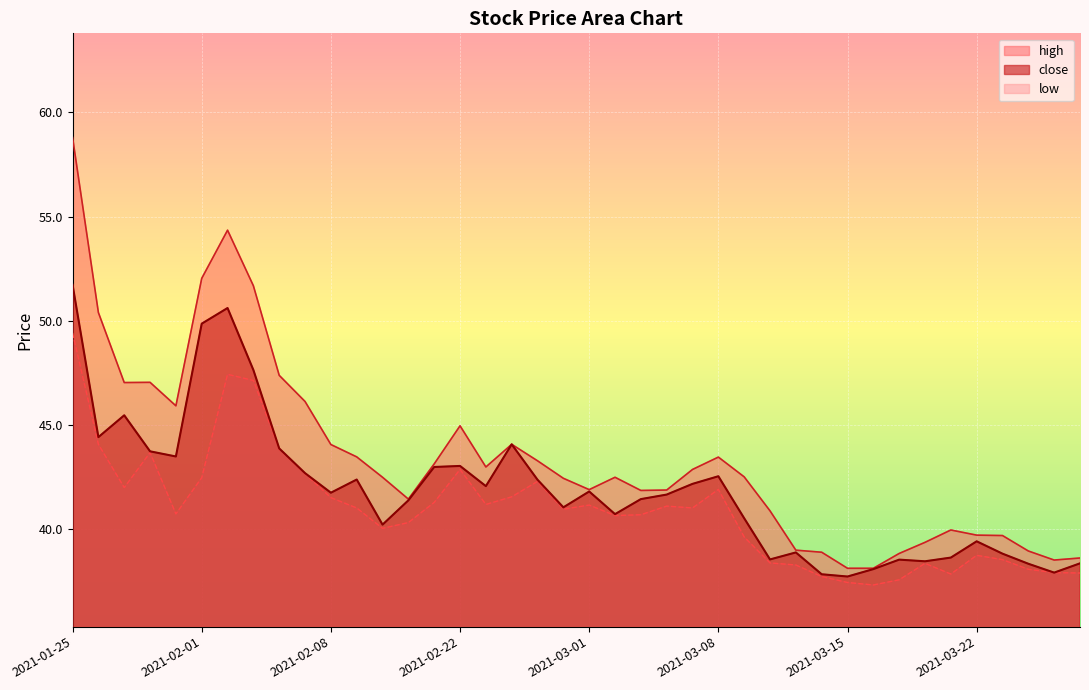

What is the approximate value of close at 2021-02-03?

47.6